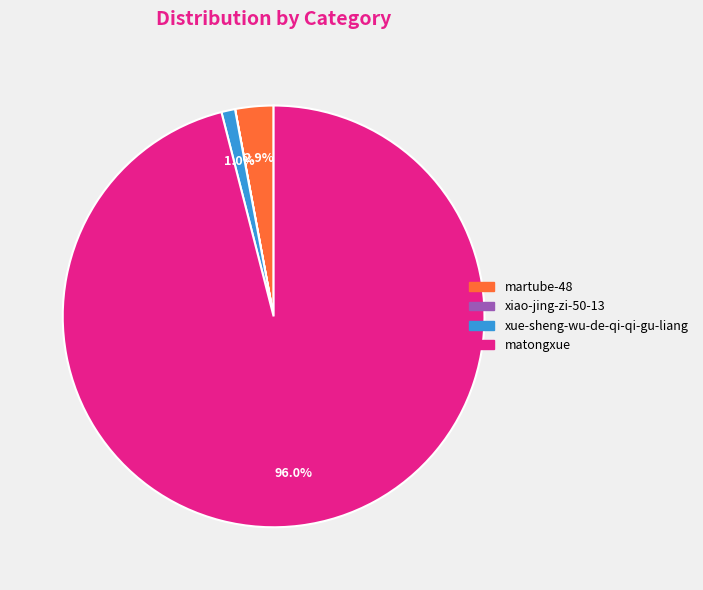

Which slice is the largest?

matongxue